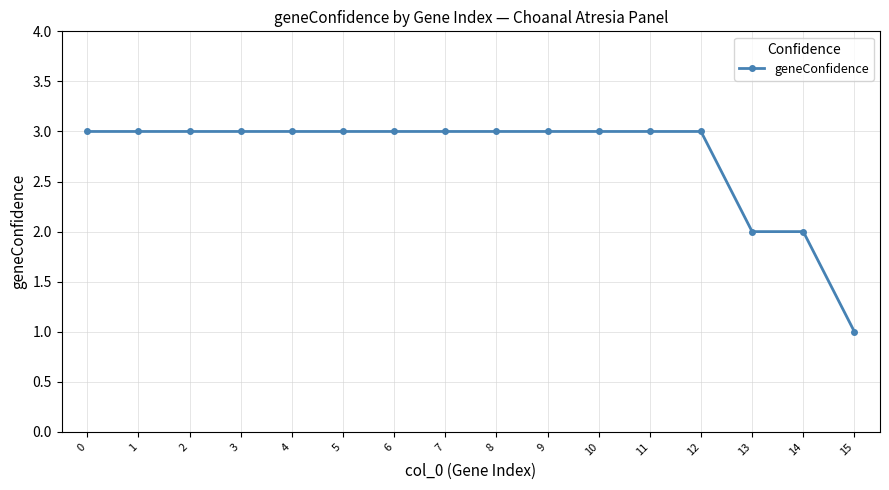

Approximately how many times larger is the value at 7 compared to 13?

1.5